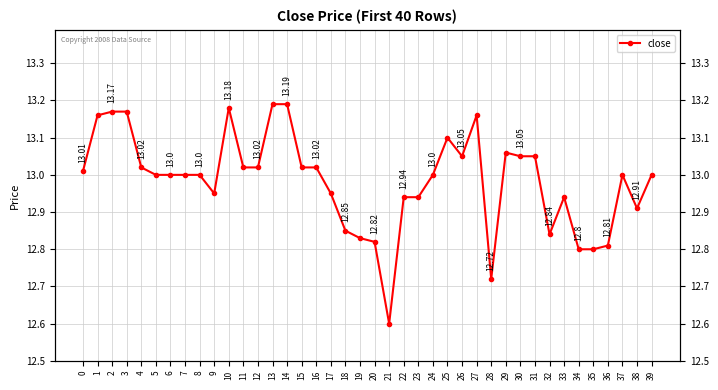

What is the value of the 6th point from the left?

13.0